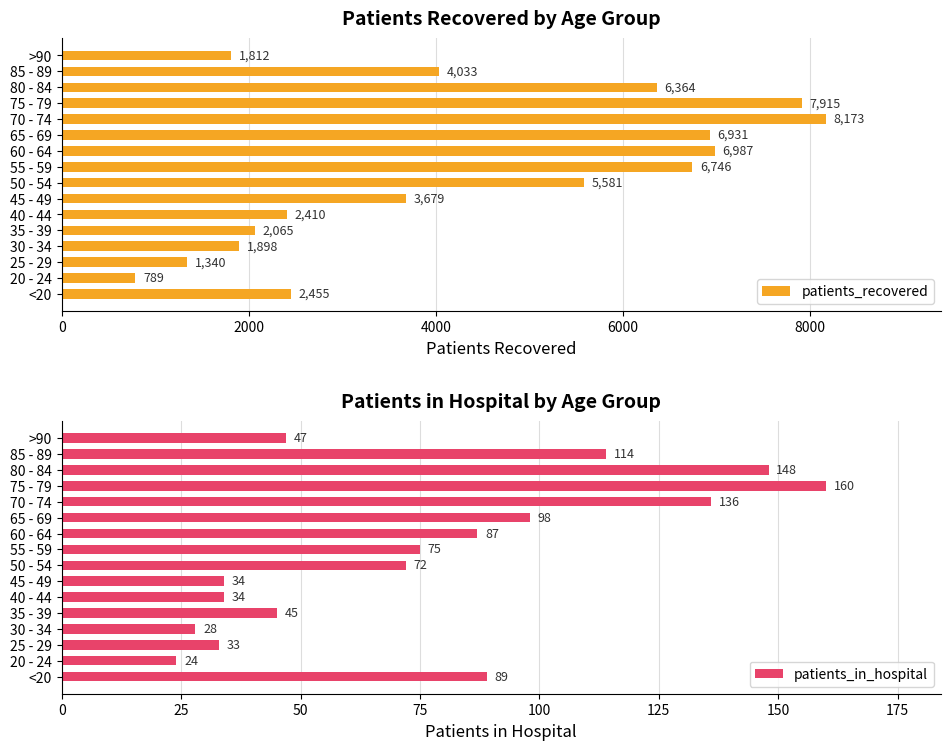

The value of patients_in_hospital at 65 - 69 is 98. True or false?

True